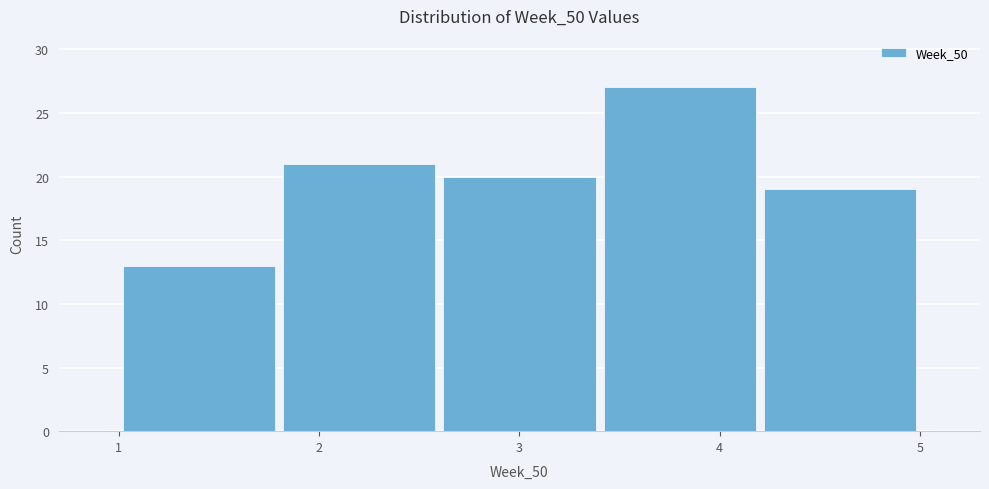

What is the height of the bar covering 1.0 to 1.8 on the x-axis? The values are not printed on the chart, so give them approximately, as read against the axis.

13